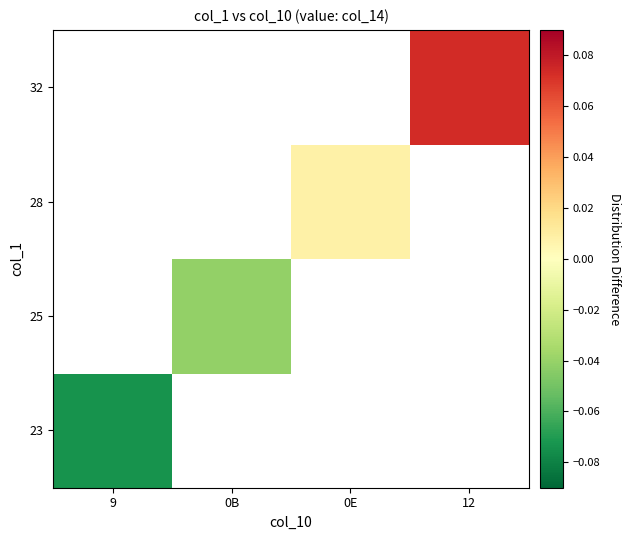

The value of 28 at 0E is 0.0. True or false?

True